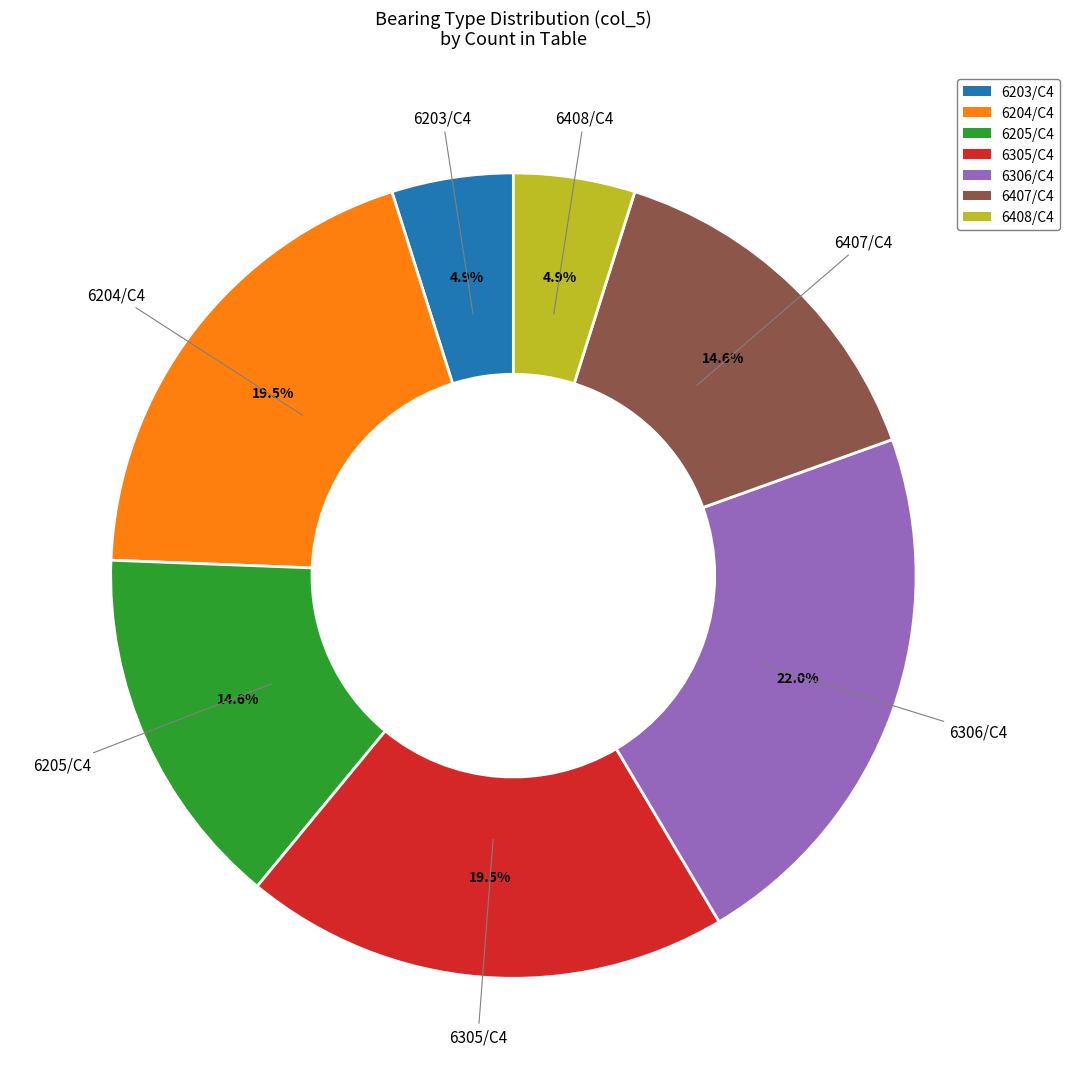

Does any single category account for the majority?

No